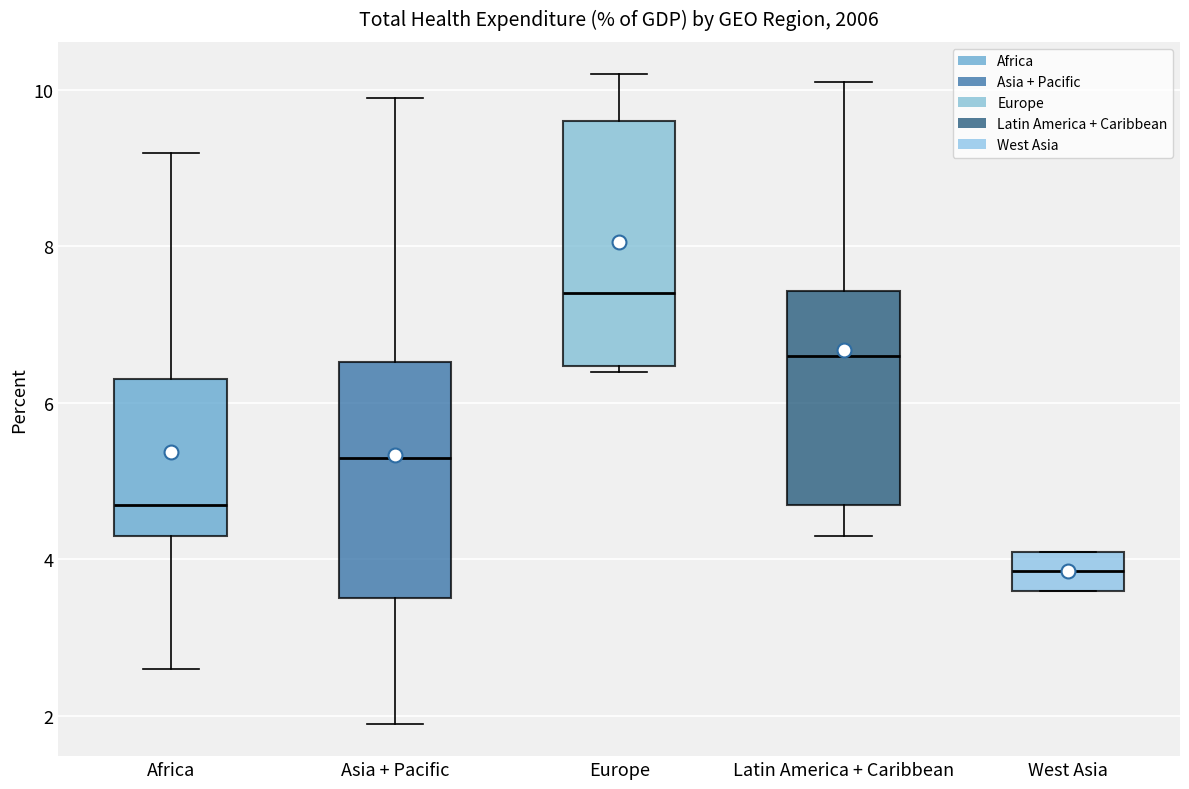

Reading left to right, read every box against the y-axis: the position of its median line, the range the box covers, and the ends of its whiskers. The values are not printed on the chart, so give them approximately, as read against the axis.

Africa: median 4.8, box 4.4 to 6.4, whiskers 2.6 to 9.2
Asia + Pacific: median 5.4, box 3.6 to 6.6, whiskers 2.0 to 10.0
Europe: median 7.4, box 6.4 to 9.6, whiskers 6.4 (just below the box's lower edge) to 10.2
Latin America + Caribbean: median 6.6, box 4.8 to 7.4, whiskers 4.4 to 10.2
West Asia: median 3.8, box 3.6 to 4.2, whiskers 3.6 to 4.2